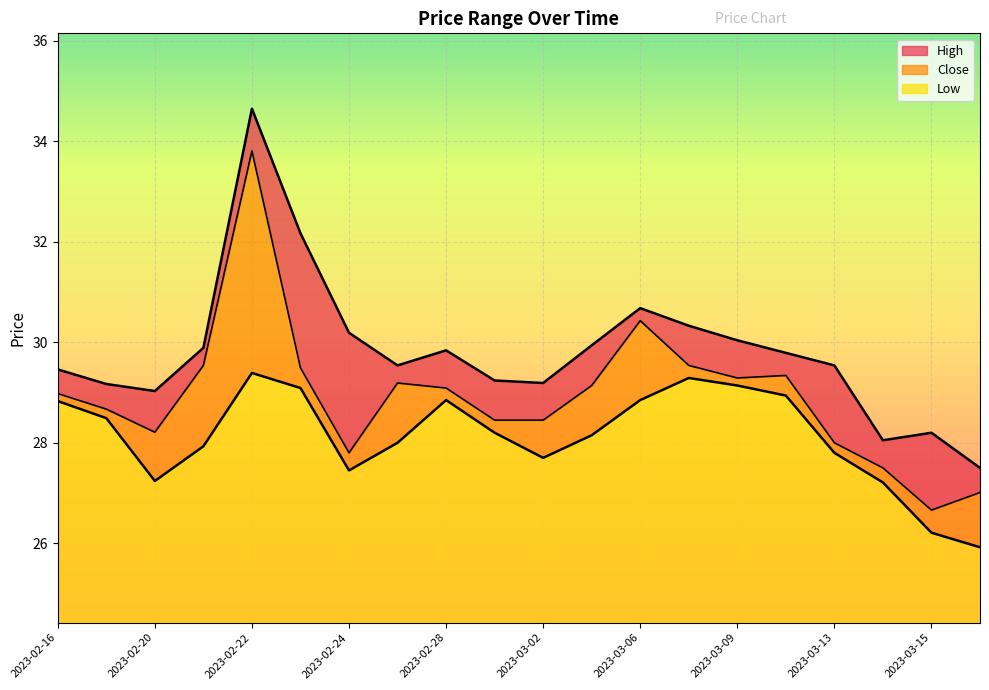

What is the value of the High point at the 5th from the left?

34.6